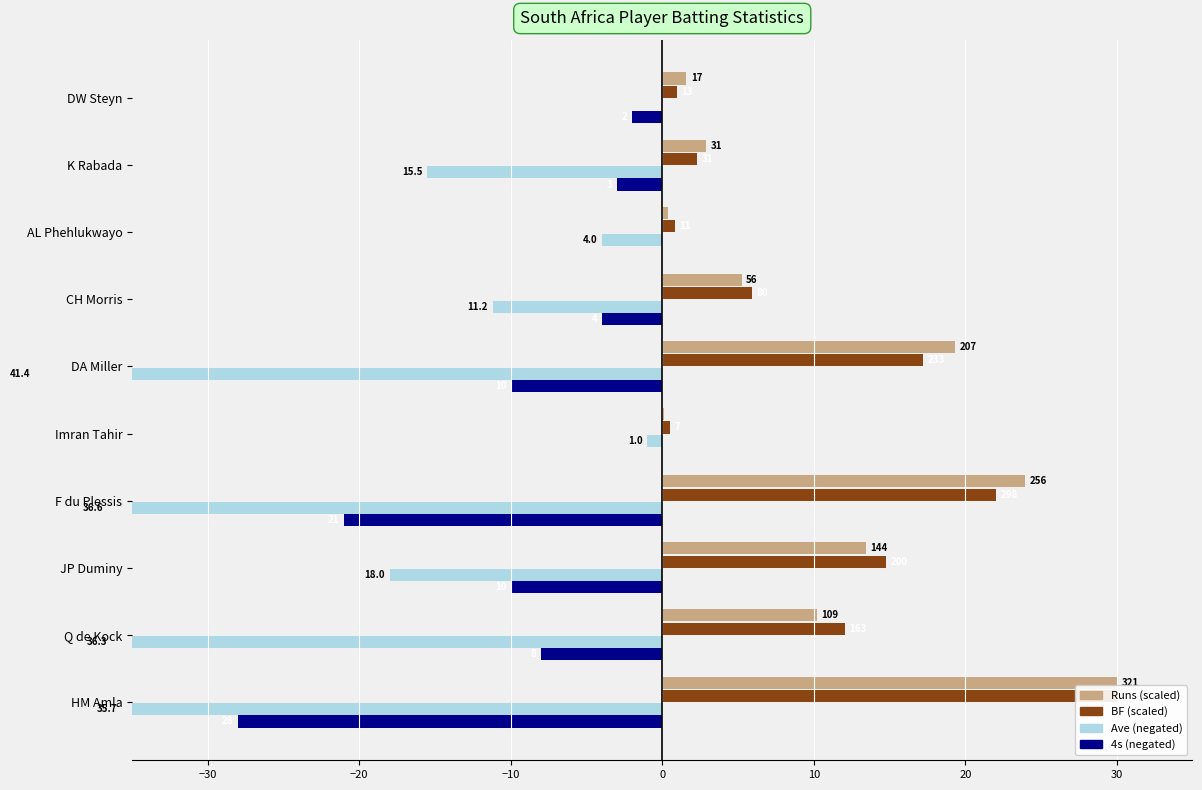

How many bars are there in each group?

4